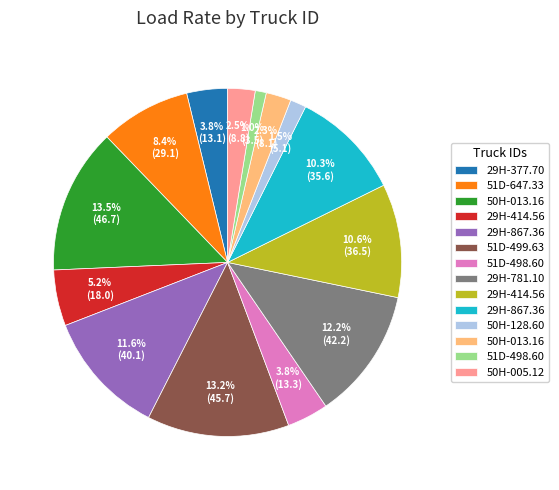

Does any single category account for the majority?

No